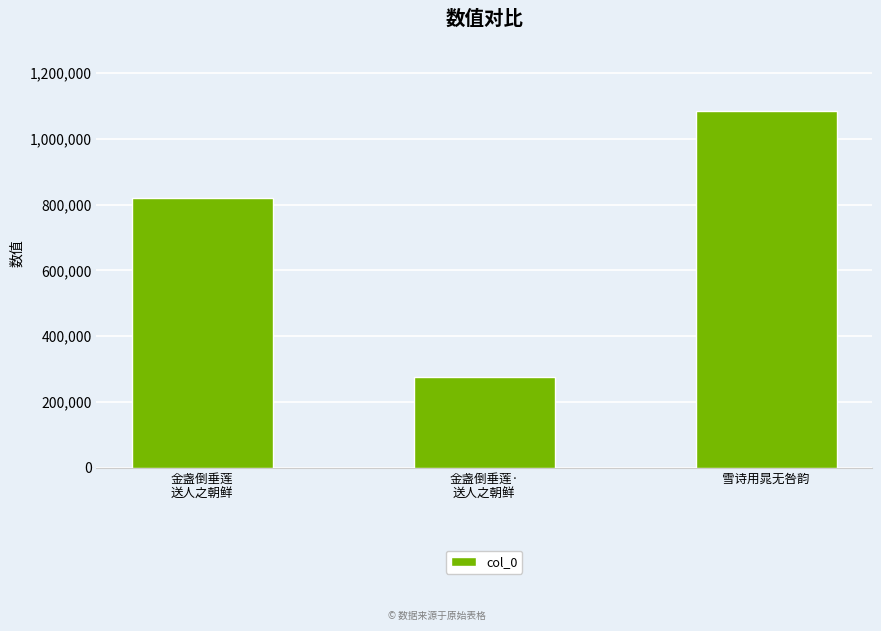

What is the greatest value displayed?

1086528